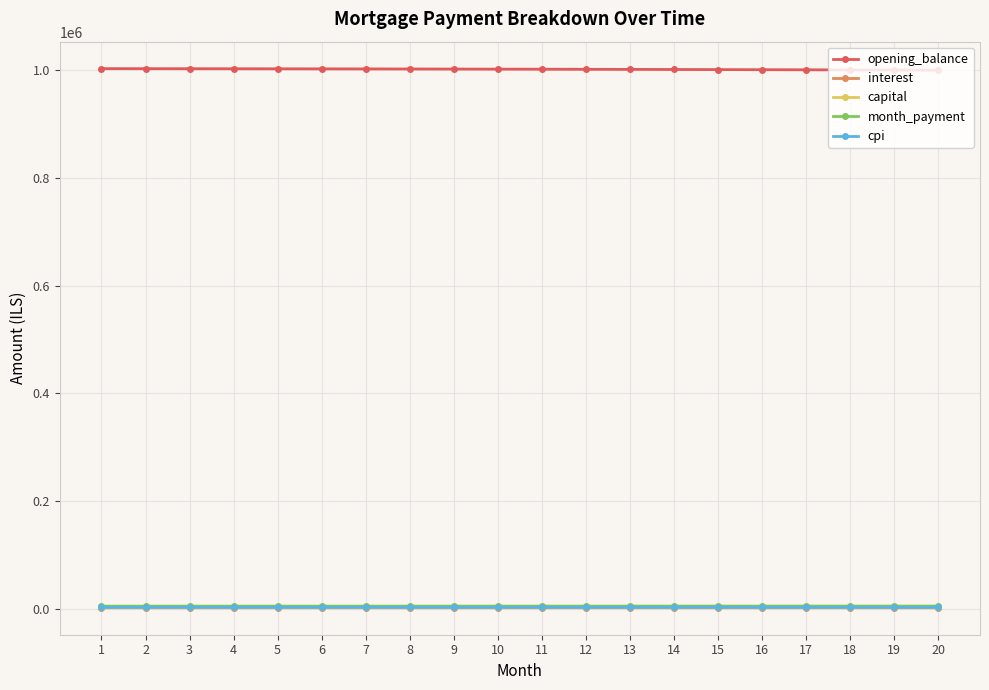

What is the difference between the maximum and second lowest values in the cpi series?

8.2